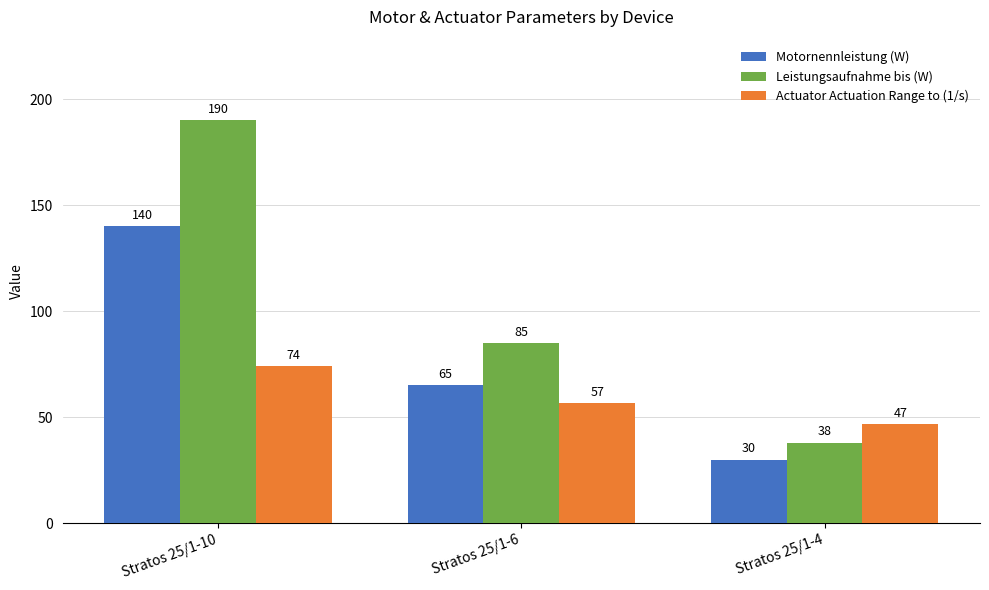

What is the value of the Leistungsaufnahme bis (W) bar at the 2nd from the left?

85.0